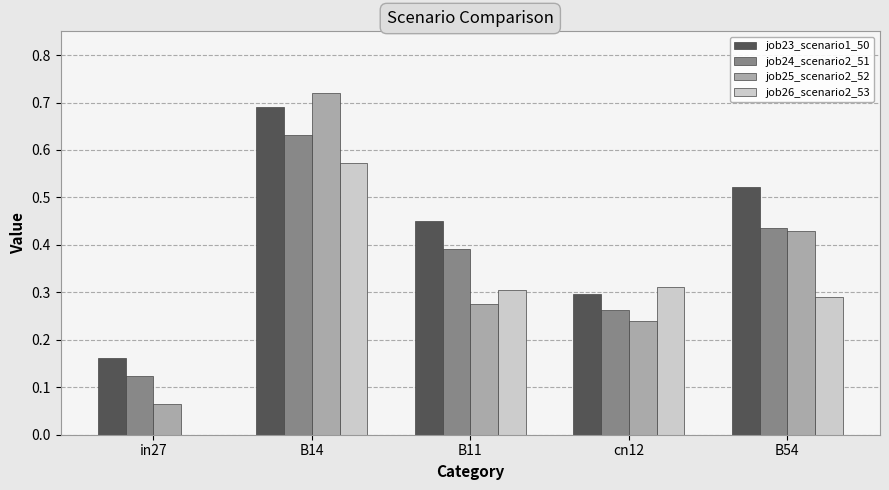

The value of job25_scenario2_52 at in27 is 0.0. True or false?

False